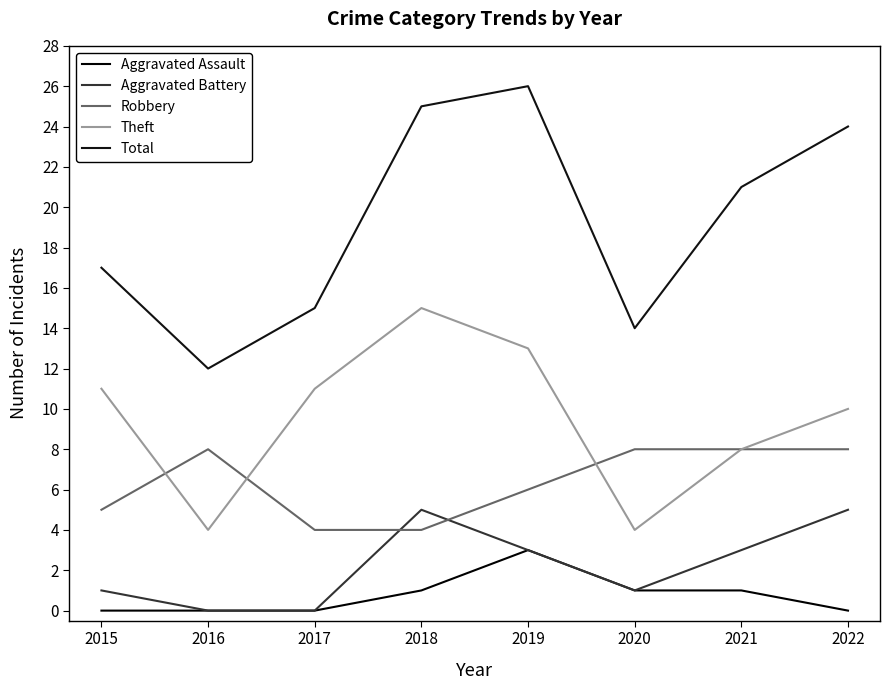

Between 2020 and 2022, which is larger?

2020